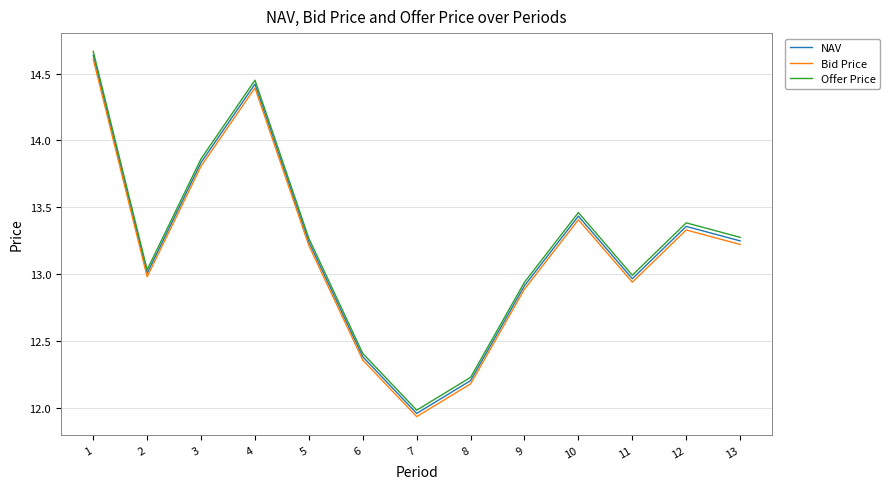

Which series has the widest spread of values?

Offer Price